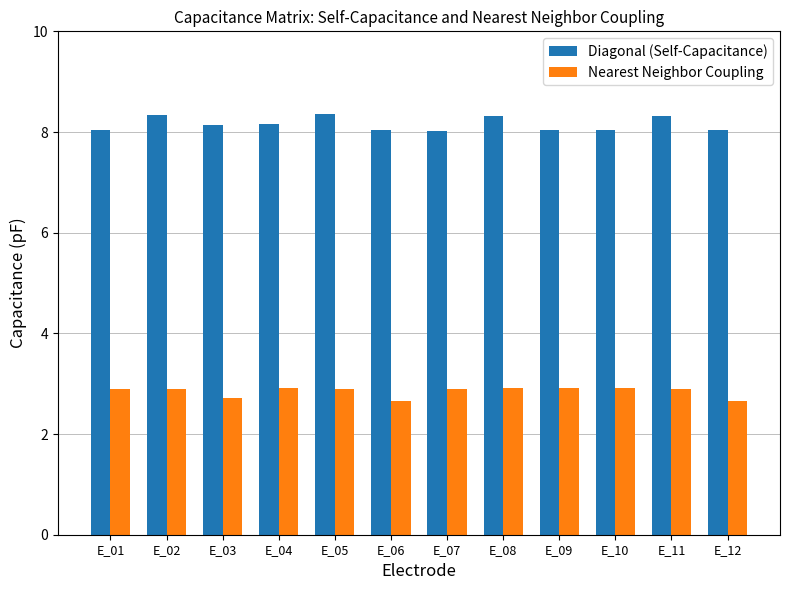

List the series in order of their peak value, lowest first.

Nearest Neighbor Coupling, Diagonal (Self-Capacitance)